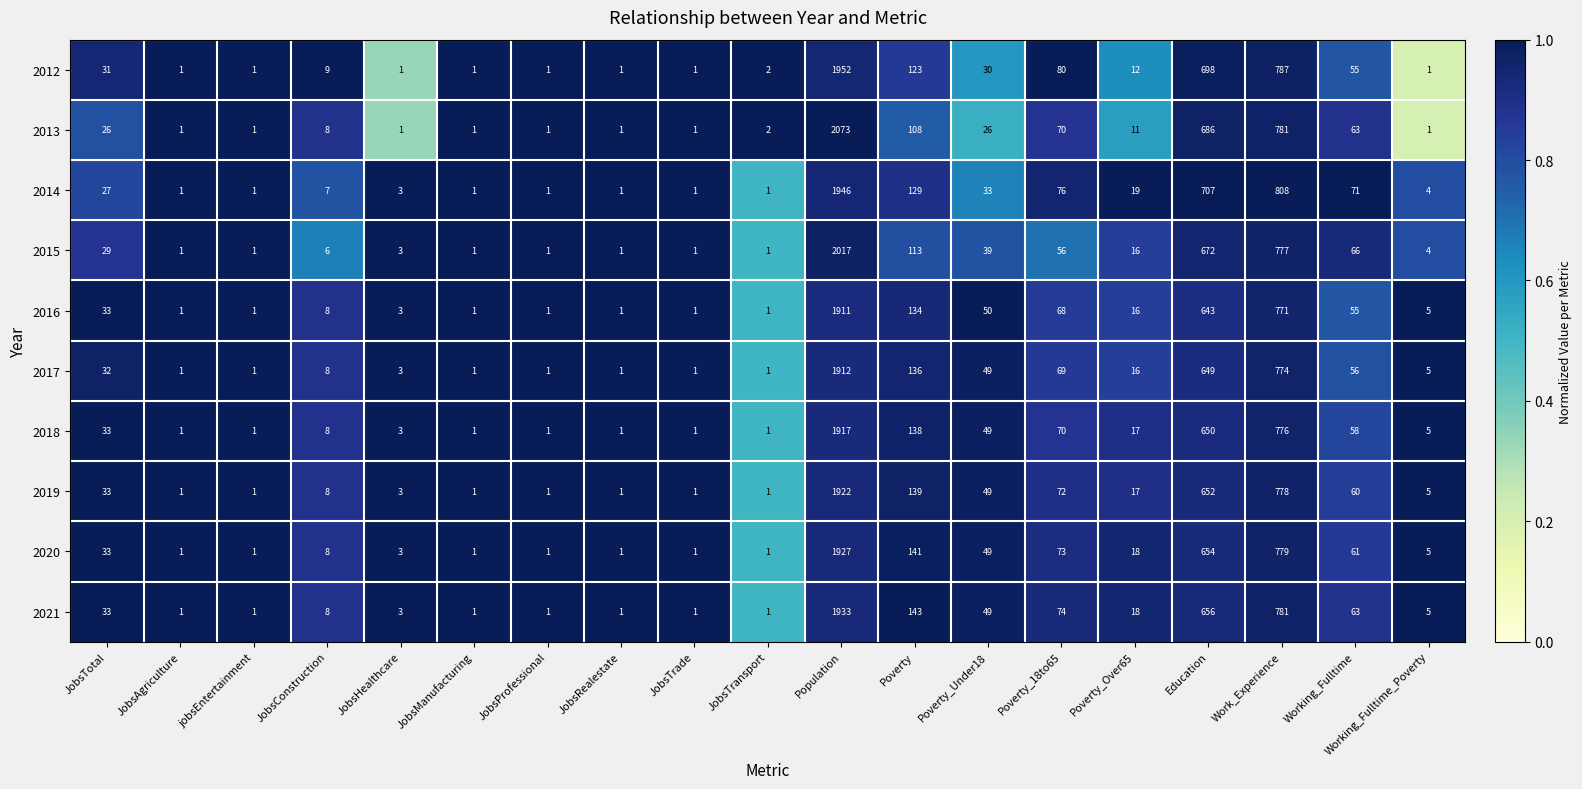

Which series changed the most between JobsRealestate and Working_Fulltime?

2014